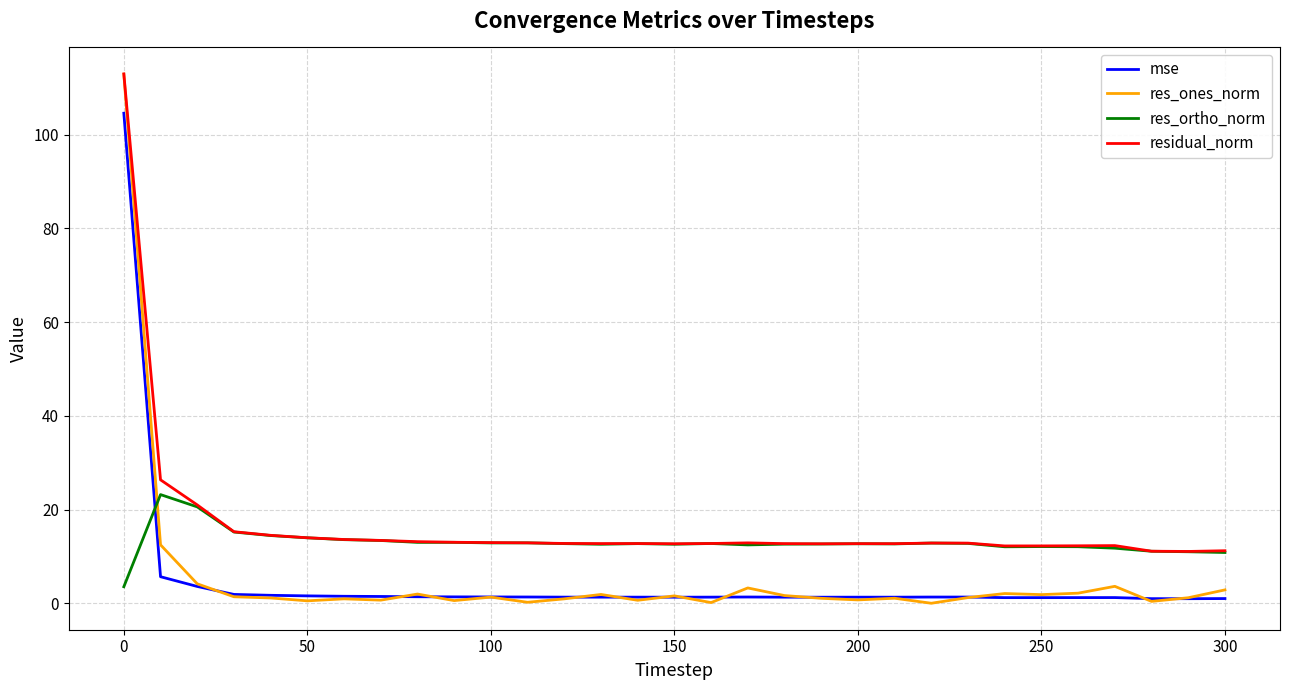

Which series has the widest spread of values?

res_ones_norm